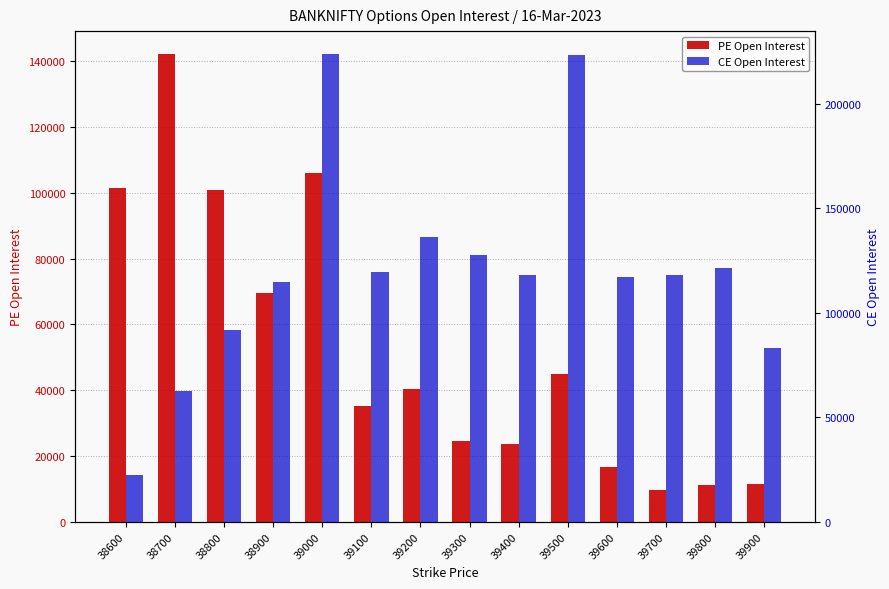

What is the difference between the maximum and minimum values in the CE Open Interest series?

201124